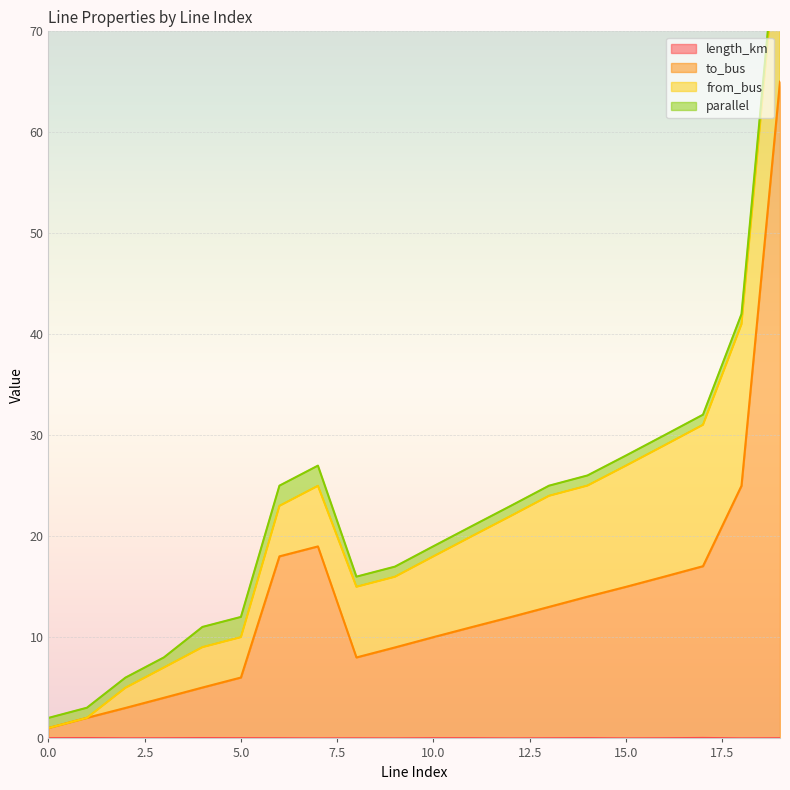

What is the lowest value of the to_bus series?

1.0